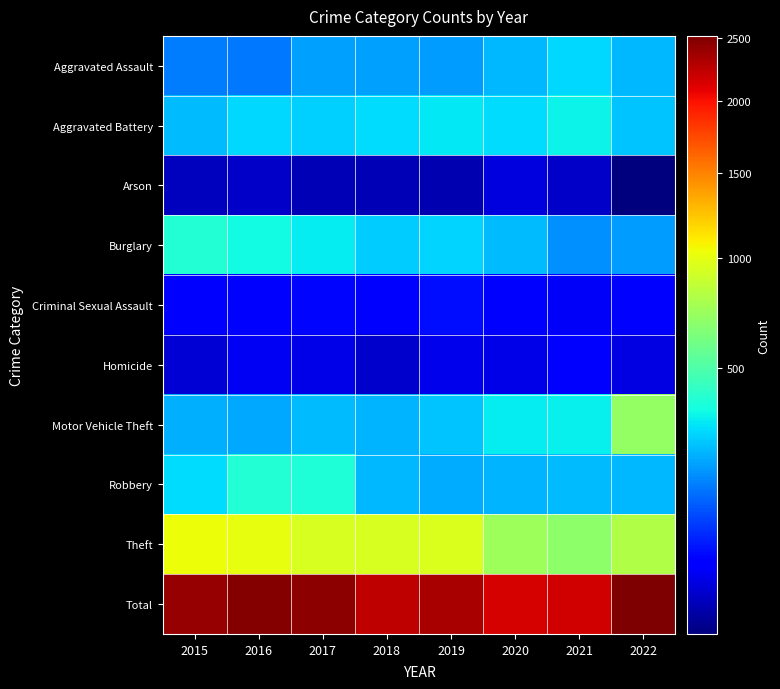

At how many categories does at least one series exceed 2295?

5